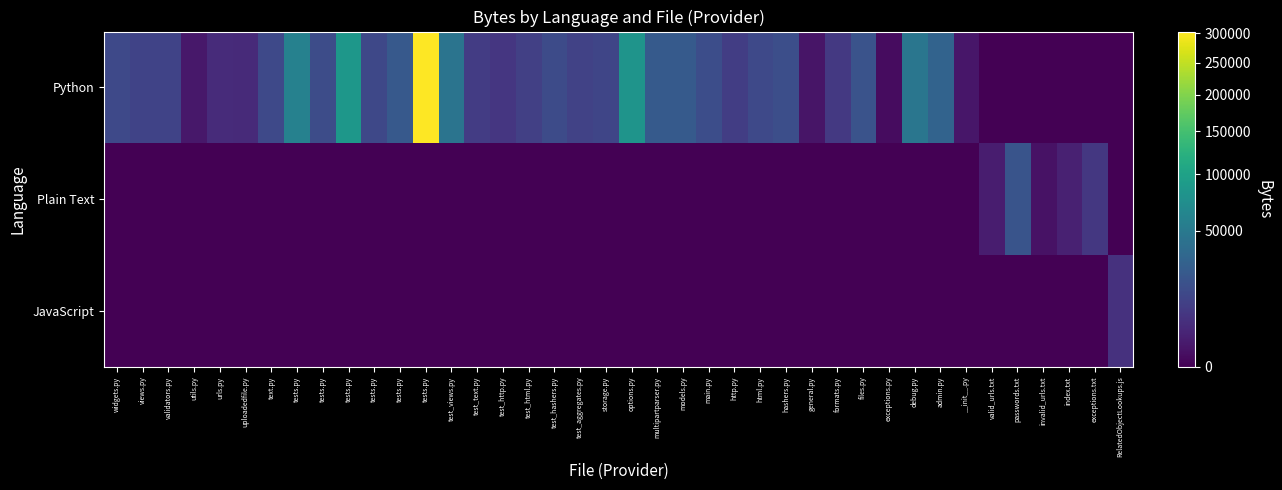

What is the total value across all series at exceptions.txt?

7923